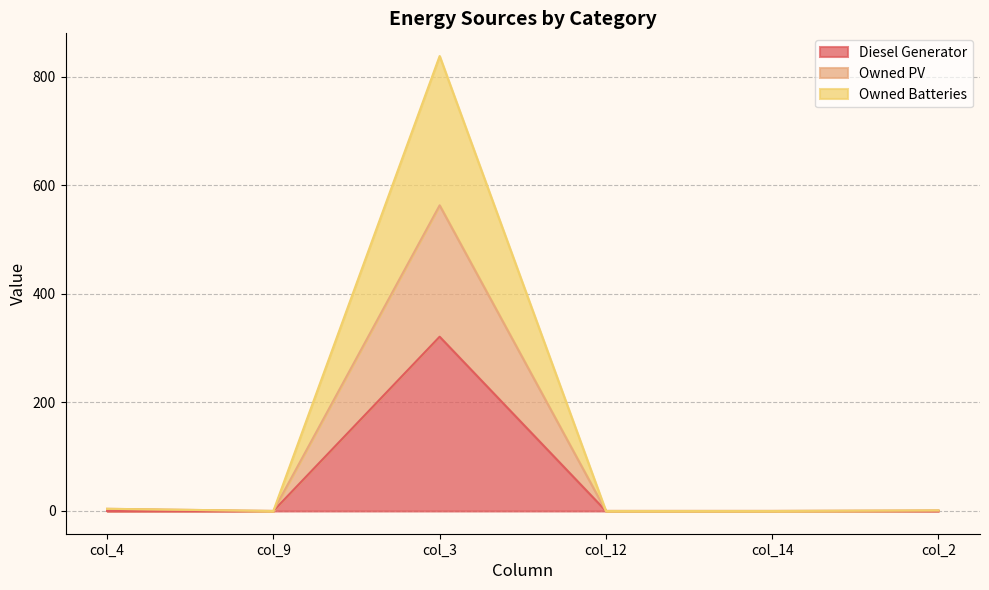

True or false: Diesel Generator and Owned PV cross at least once.

False